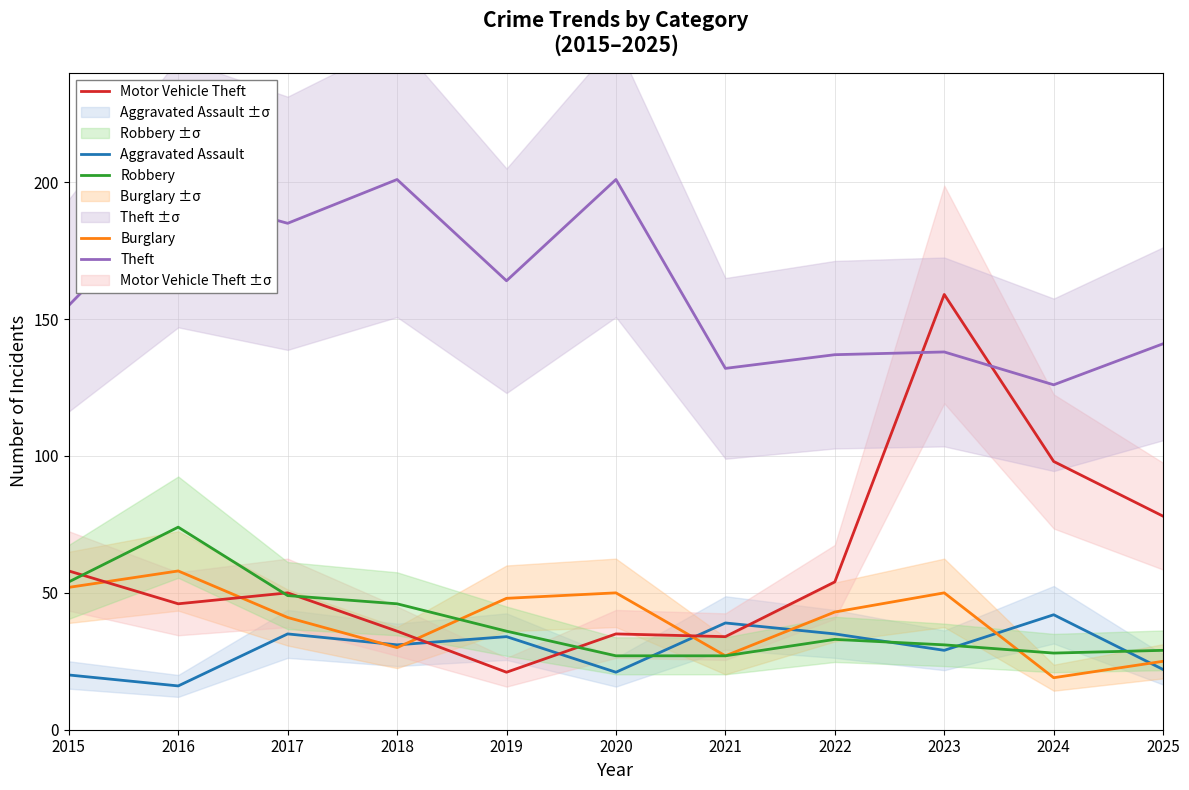

At which label is Burglary closest to 38?

2017